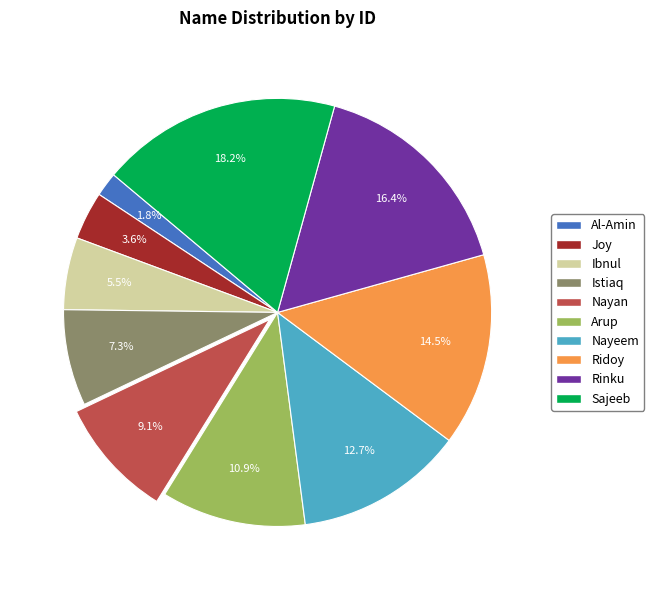

How many slices are in this pie chart?

10